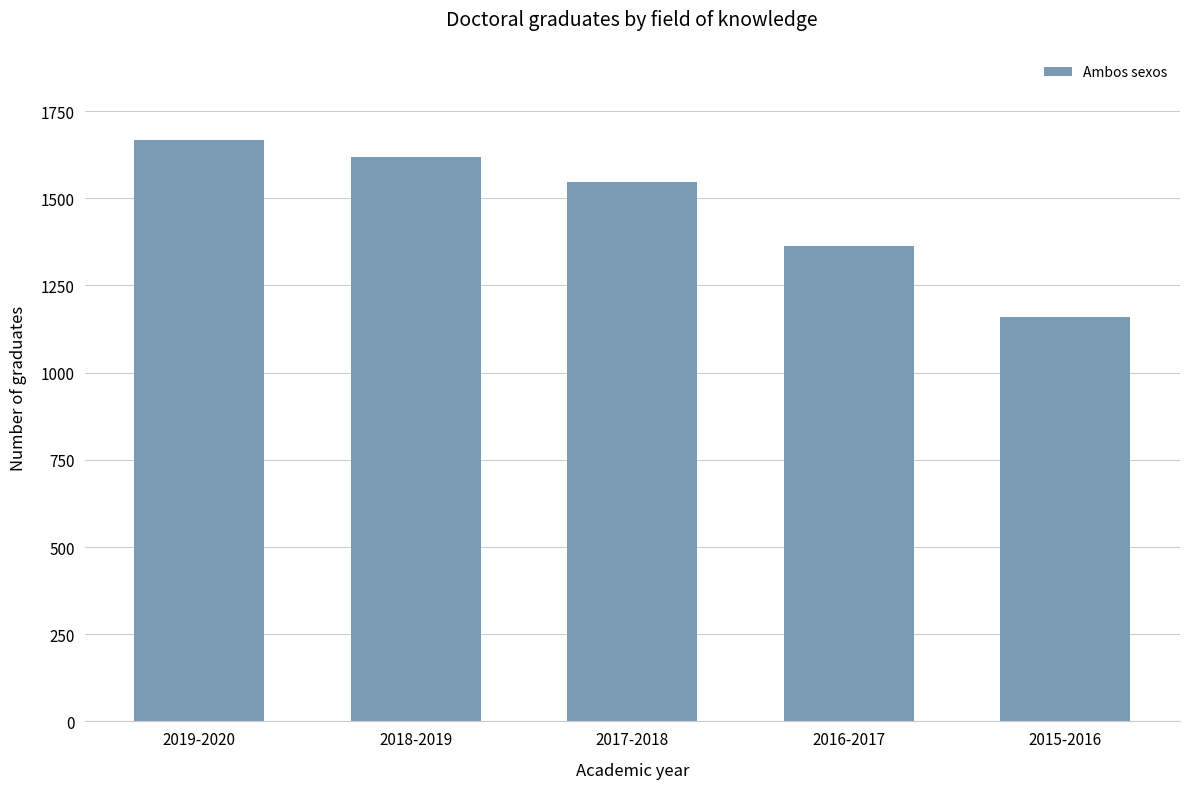

What is the sum of all values?

7355